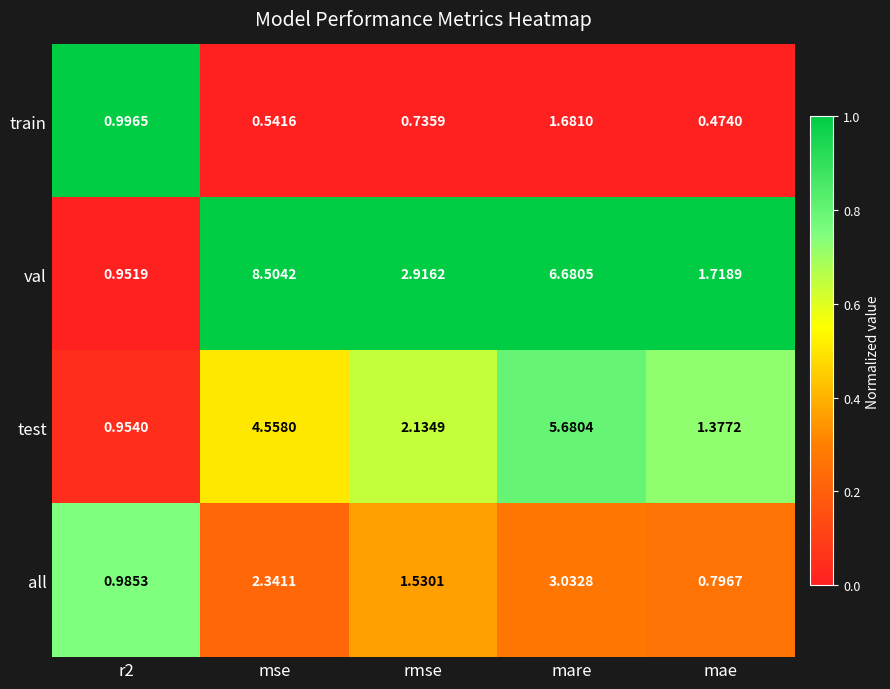

At which label does train reach its minimum?

mae